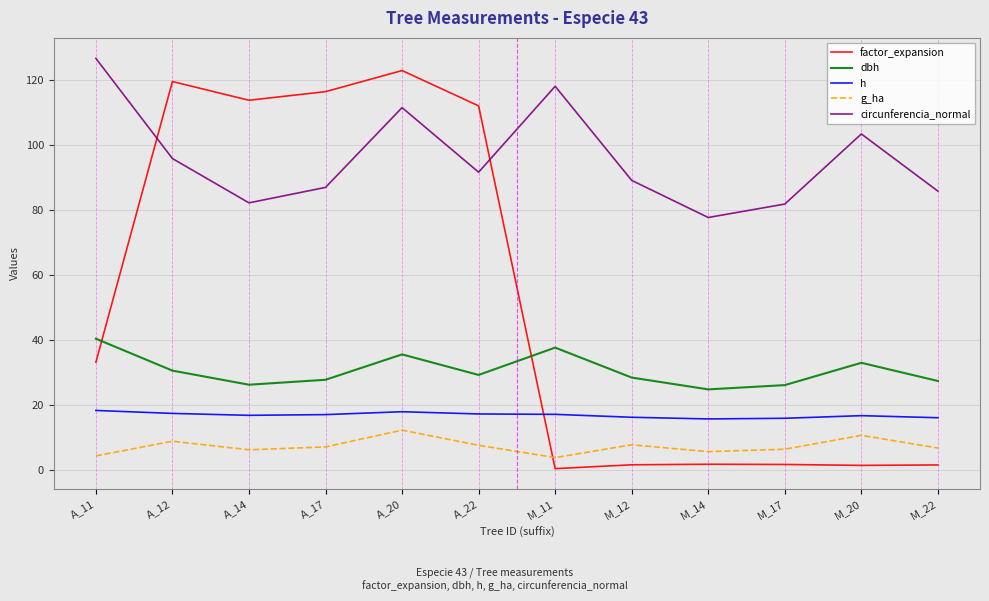

What is the highest value of the dbh series?

40.3